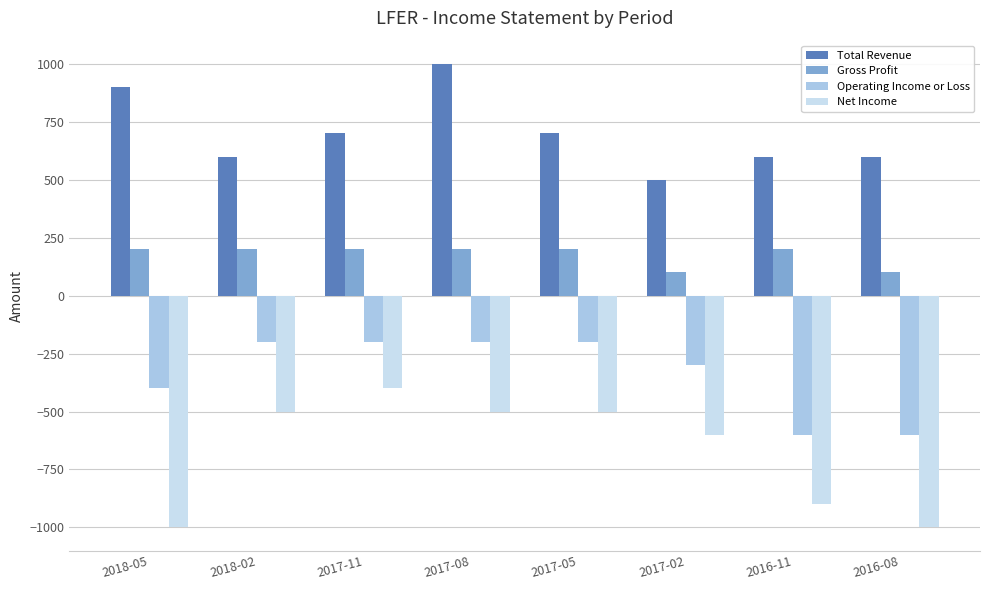

What is the sum of all Net Income values?

-5400